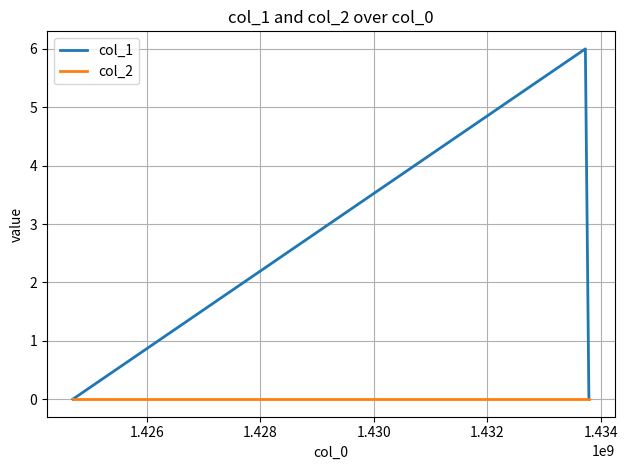

Reading left to right, transcribe all the data shown in this chart.

col_1: 0	6	0
col_2: 0	0	0